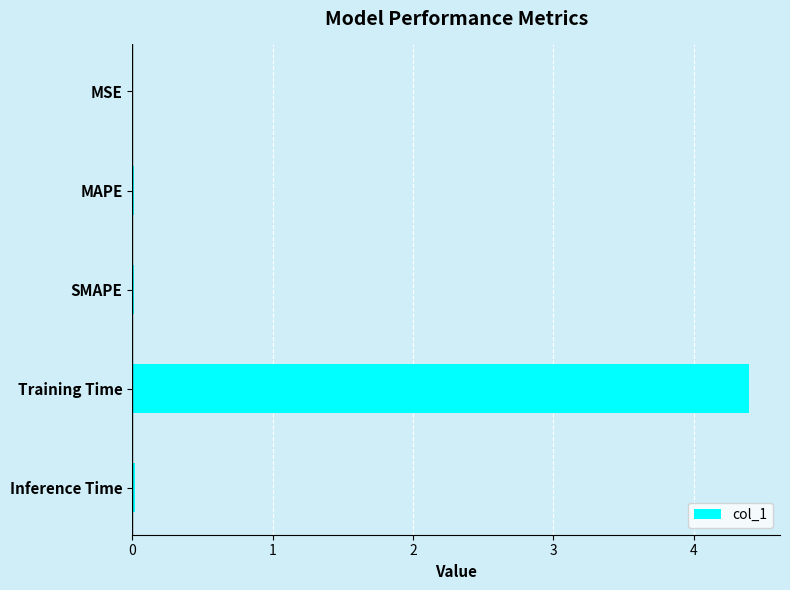

Between SMAPE and Training Time, which is larger?

Training Time